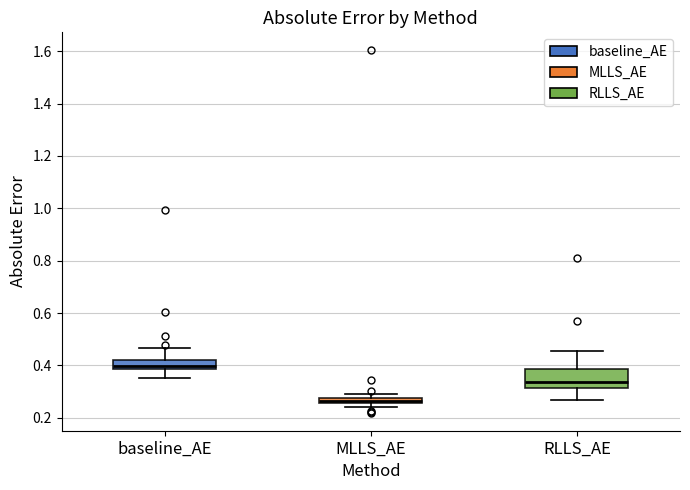

Which box is the tallest, from its lower edge to its upper edge?

RLLS_AE